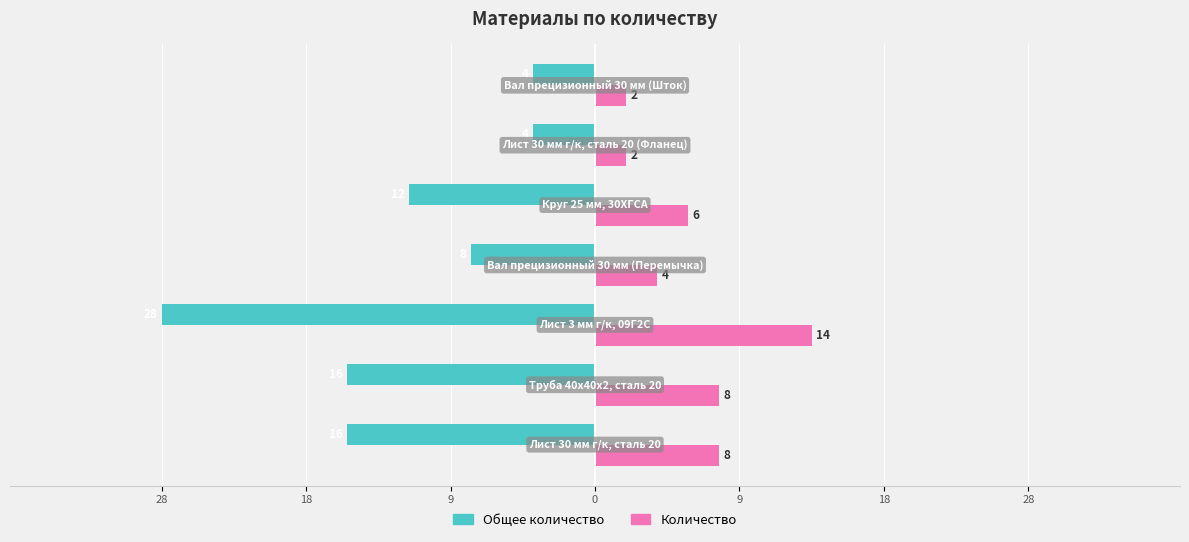

What are all the series names shown in the legend?

Общее количество, Количество